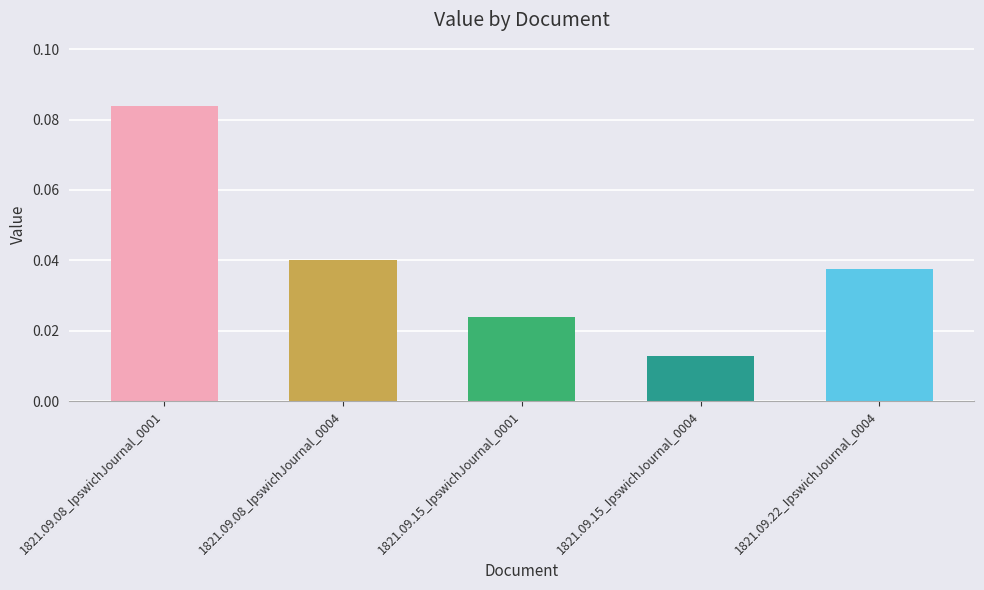

Between 1821.09.15_IpswichJournal_0001 and 1821.09.15_IpswichJournal_0004, which is larger?

1821.09.15_IpswichJournal_0001